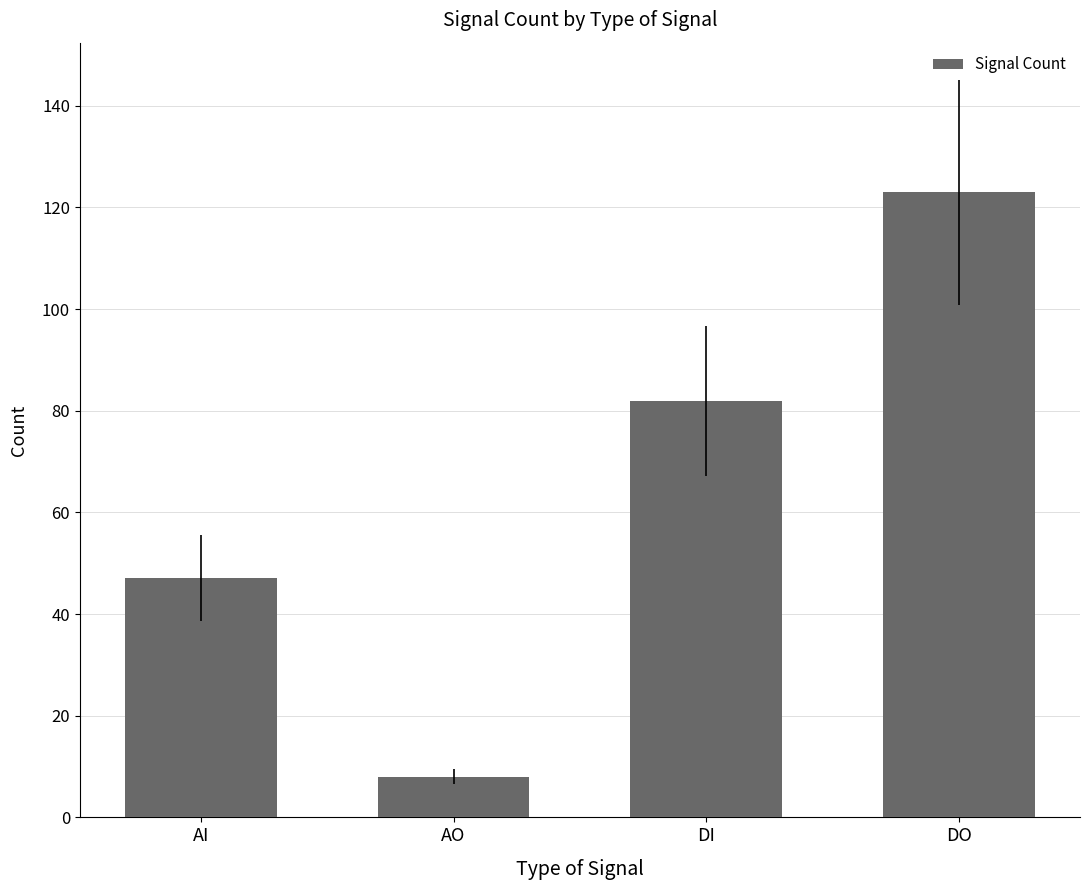

How many values are between 47 and 123?

3